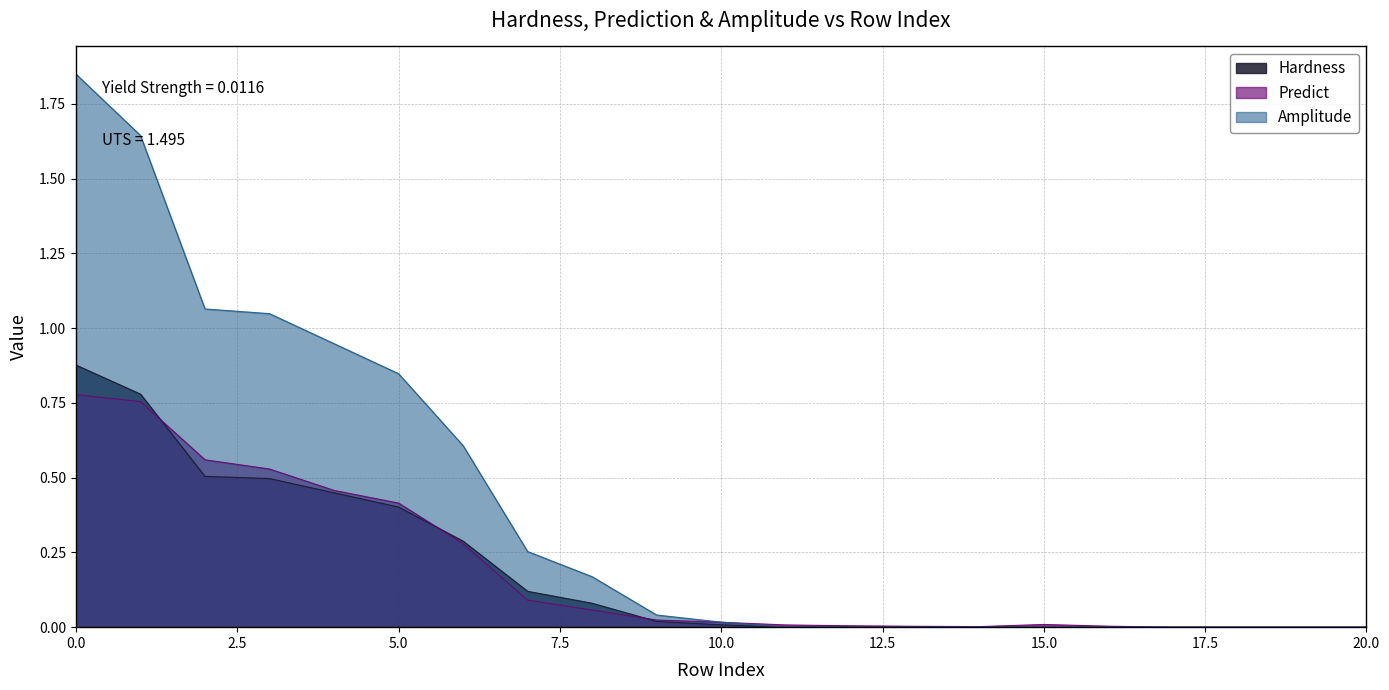

Reading left to right, extract all data points from this chart.

Hardness: 0=0.9	1=0.8	2=0.5	3=0.5	4=0.4	5=0.4	6=0.3	7=0.1	8=0.1	9=0.0	10=0.0	11=0.0	12=0.0	13=0.0	14=0.0	15=0.0	16=0.0	17=0.0	18=0.0	19=0.0	20=0.0
Predict: 0=0.8	1=0.8	2=0.6	3=0.5	4=0.5	5=0.4	6=0.3	7=0.1	8=0.1	9=0.0	10=0.0	11=0.0	12=0.0	13=0.0	14=0.0	15=0.0	16=0.0	17=0.0	18=0.0	19=0.0	20=0.0
Amplitude: 0=1.8	1=1.6	2=1.1	3=1.0	4=0.9	5=0.8	6=0.6	7=0.3	8=0.2	9=0.0	10=0.0	11=0.0	12=0.0	13=0.0	14=0.0	15=0.0	16=0.0	17=0.0	18=0.0	19=0.0	20=0.0